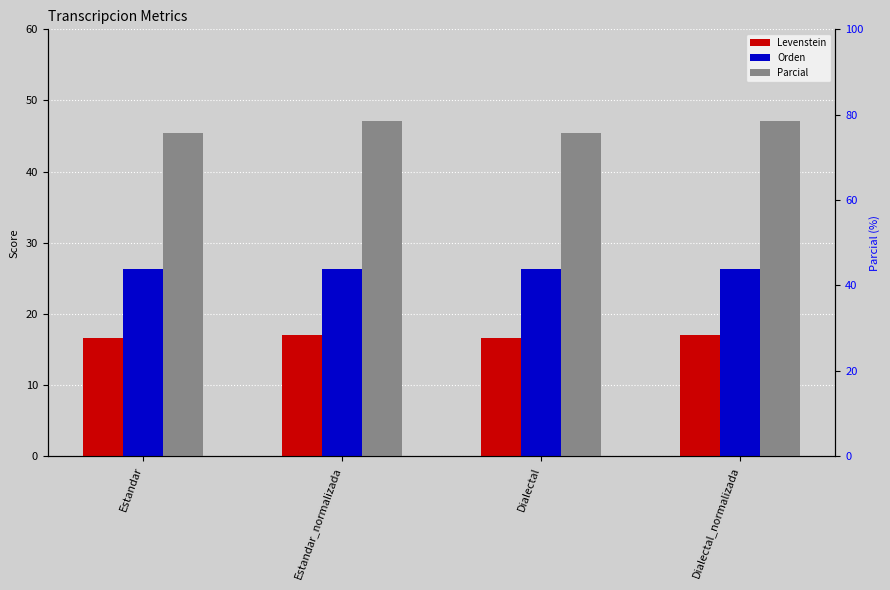

What is the sum of all Parcial values?

185.2